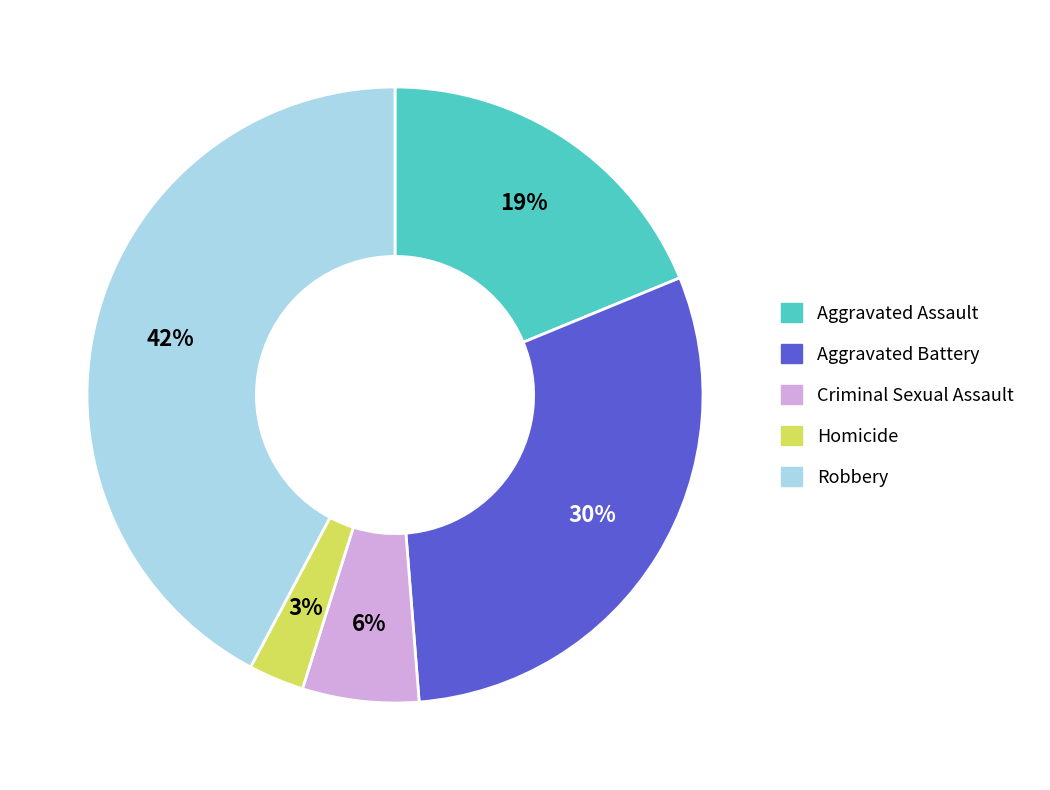

What percentage is the Aggravated Battery slice, to the nearest percent?

30%